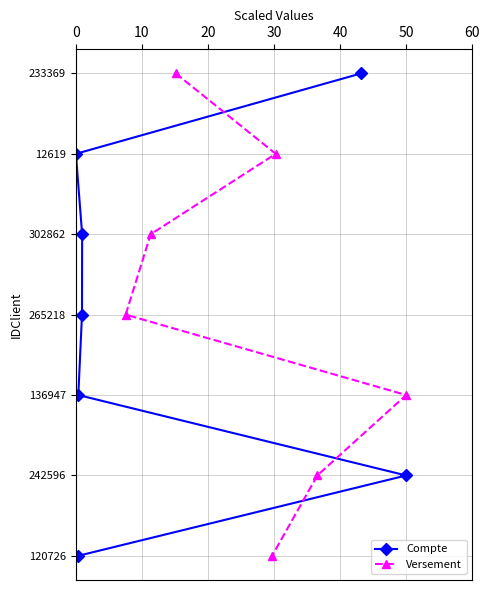

Is it true that Versement equals 6 at 50?

False